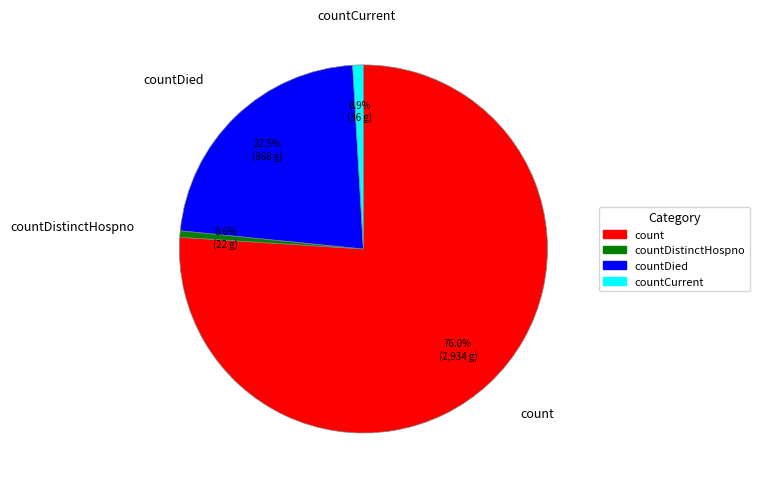

Which has a higher value, count or countCurrent?

count